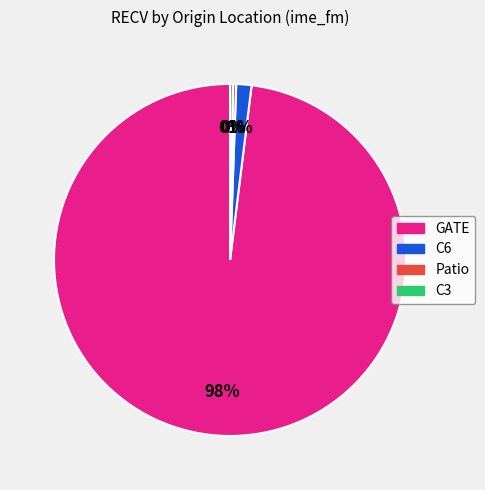

How many slices are in this pie chart?

4